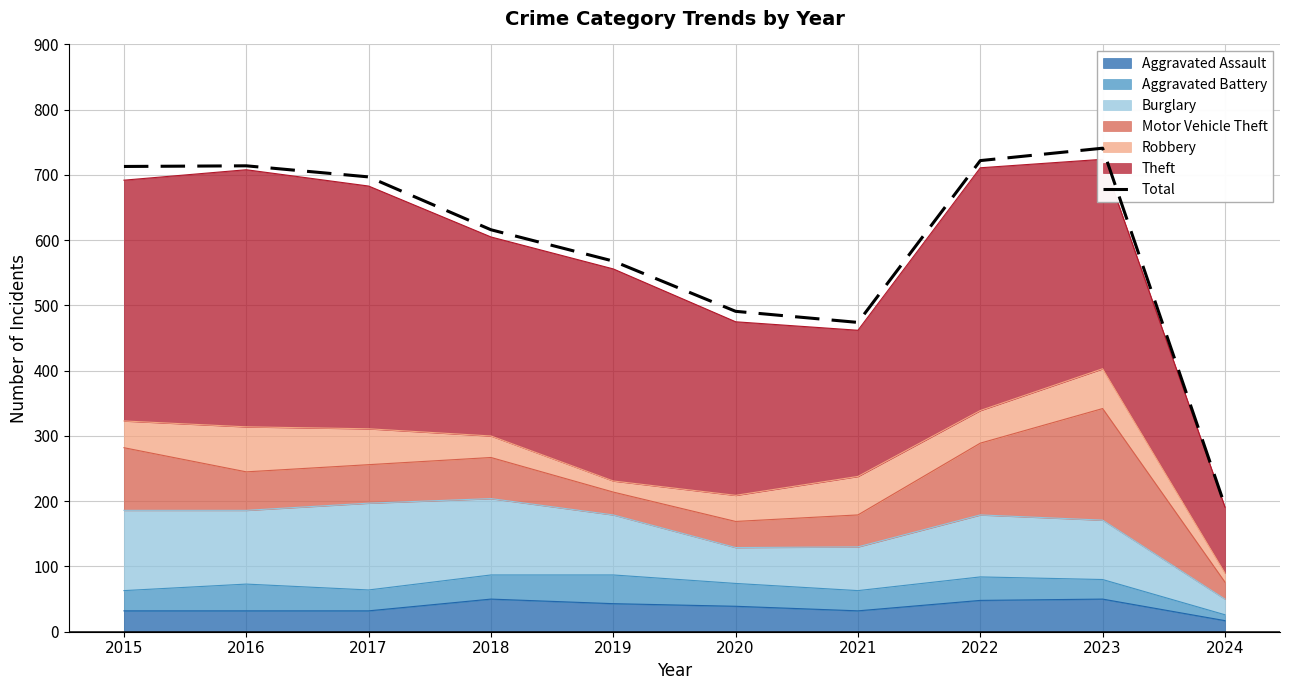

What is the maximum value shown in the chart?

741